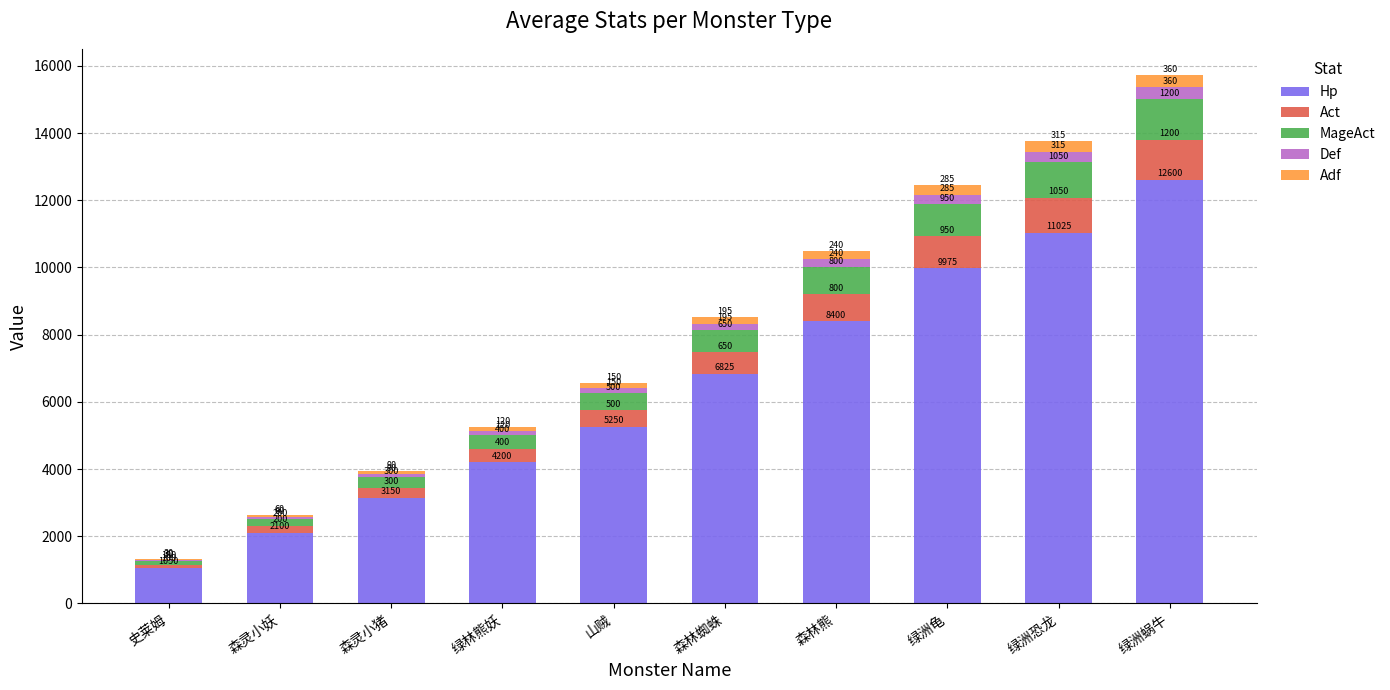

True or false: Hp has a value of 9998 at 森林蜘蛛.

False